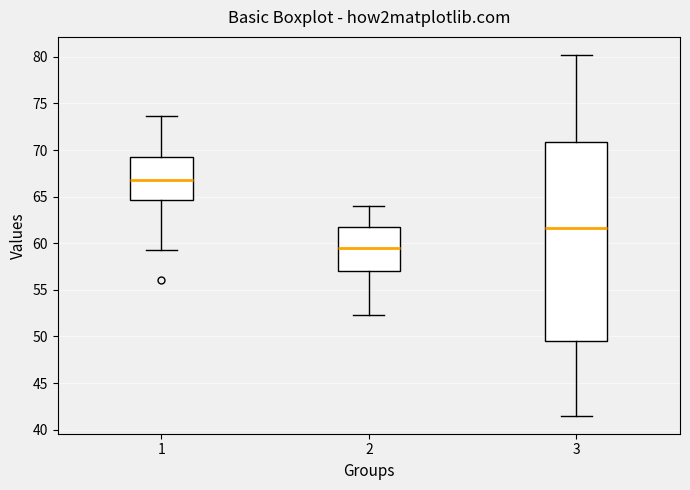

Reading left to right, read every box against the y-axis: the position of its median line, the range the box covers, and the ends of its whiskers. The values are not printed on the chart, so give them approximately, as read against the axis.

1: median 66.5, box 64.5 to 69.5, whiskers 59.5 to 73.5
2: median 59.5, box 57.0 to 61.5, whiskers 52.5 to 64.0
3: median 61.5, box 49.5 to 71.0, whiskers 41.5 to 80.0